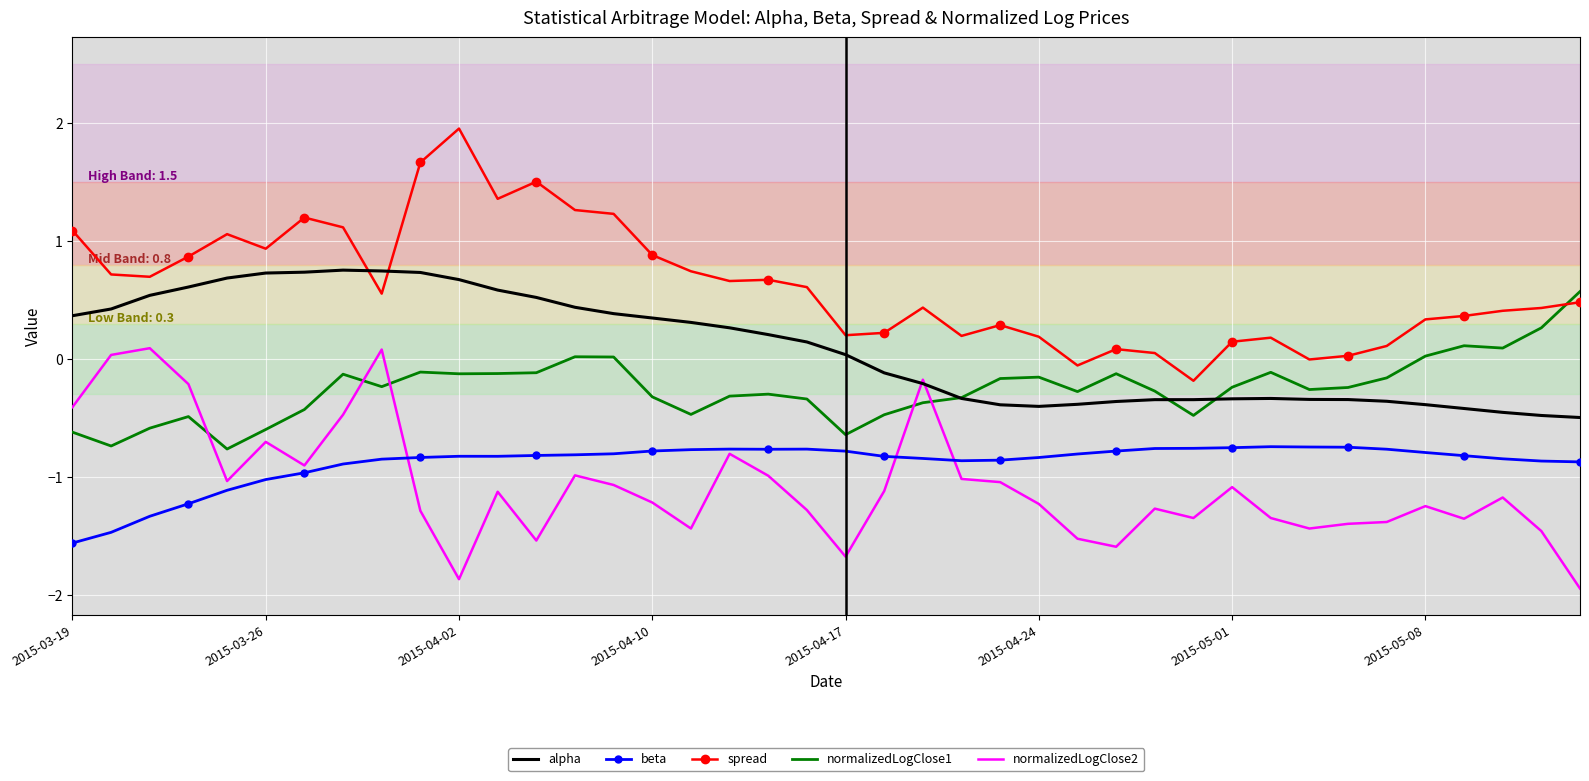

Which series has the largest total across all categories?

spread